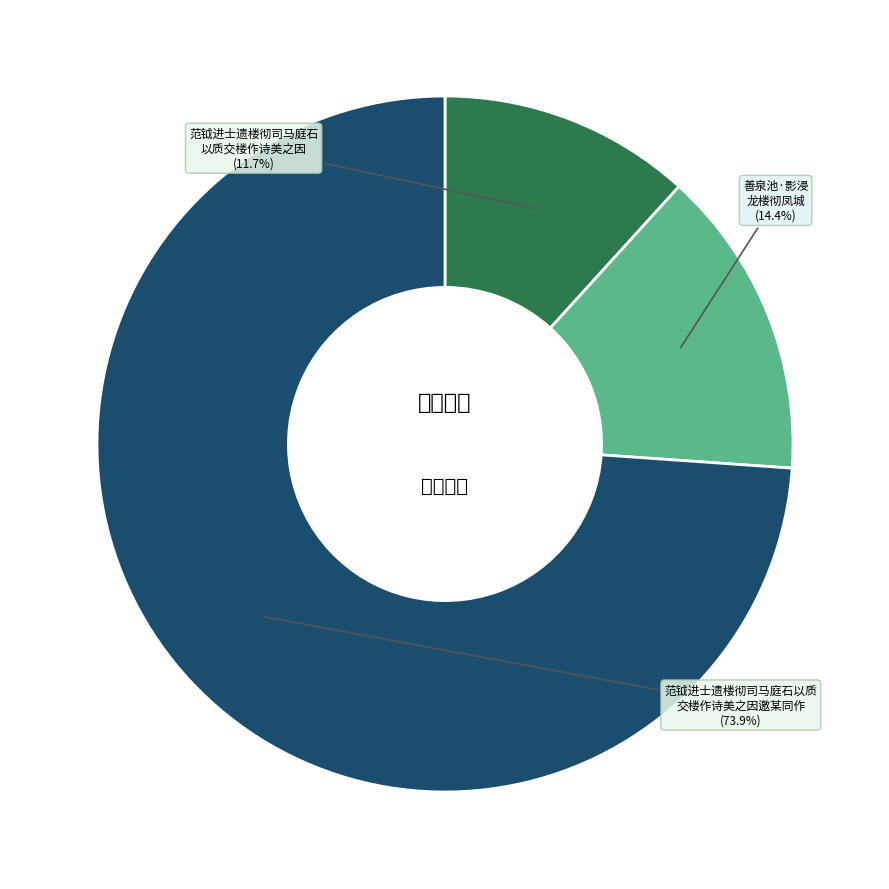

Does any single category account for the majority?

Yes